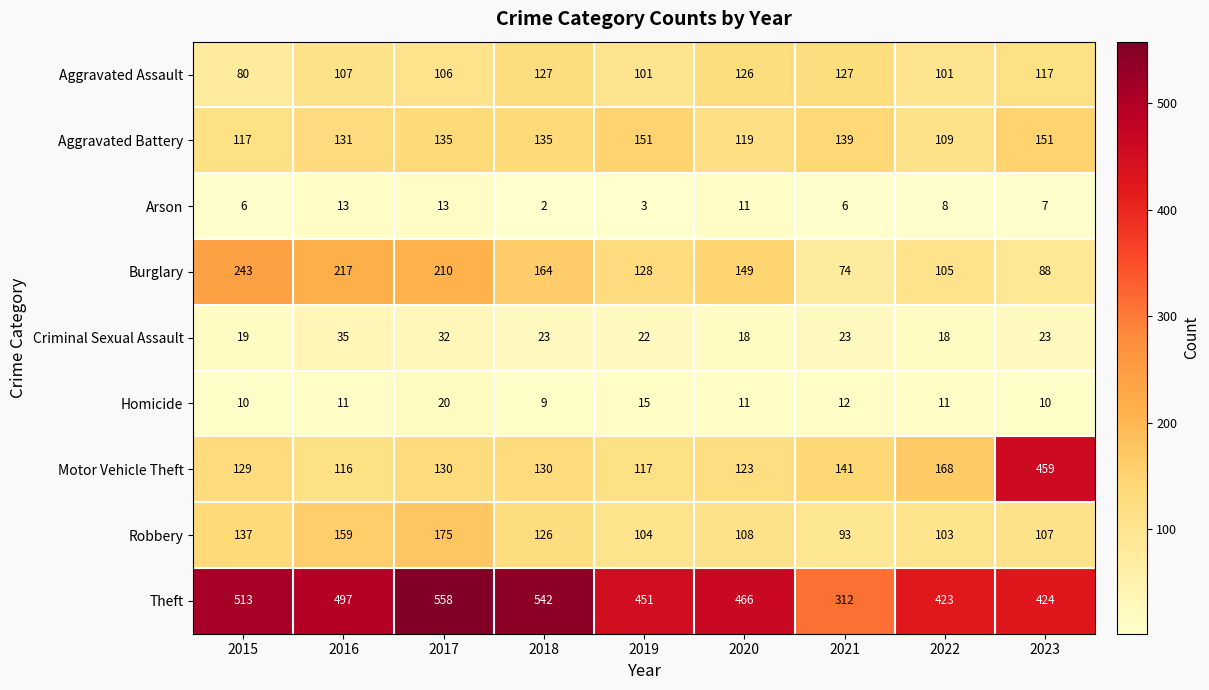

At 2017, list the series in order from smallest to largest.

Arson, Homicide, Criminal Sexual Assault, Aggravated Assault, Motor Vehicle Theft, Aggravated Battery, Robbery, Burglary, Theft